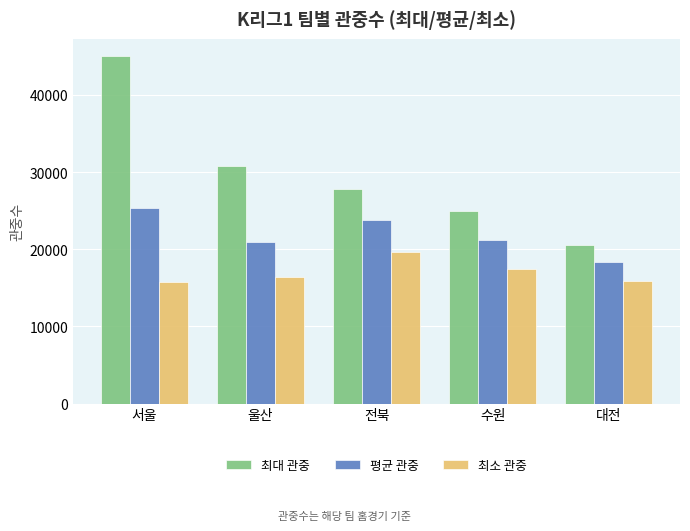

What are all the series names shown in the legend?

최대 관중, 평균 관중, 최소 관중